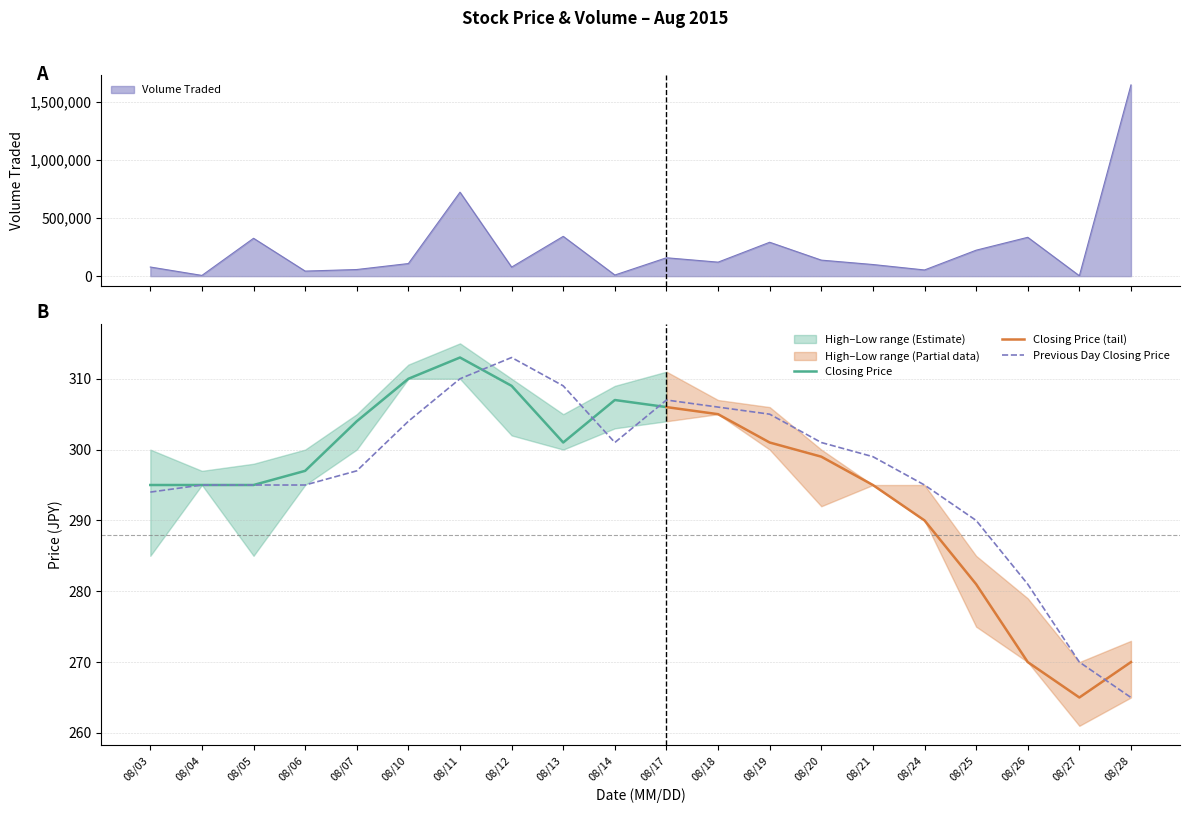

Reading left to right, what are all the values shown in this chart?

Highest Price of the Day: 300	297	298	300	305	312	315	310	305	309	311	307	306	300	295	295	285	279	270	273
Closing Price: 295	295	295	297	304	310	313	309	301	307	306	305	301	299	295	290	281	270	265	270
Previous Day Closing Price: 294	295	295	295	297	304	310	313	309	301	307	306	305	301	299	295	290	281	270	265
Lowest Price of the Day: 285	295	285	295	300	310	310	302	300	303	304	305	300	292	295	290	275	270	261	265
Volume Traded: 78600	6200	326200	43500	57000	108500	723300	77900	342700	9700	158300	120600	291900	138000	100100	53200	223500	334600	3300	1647600